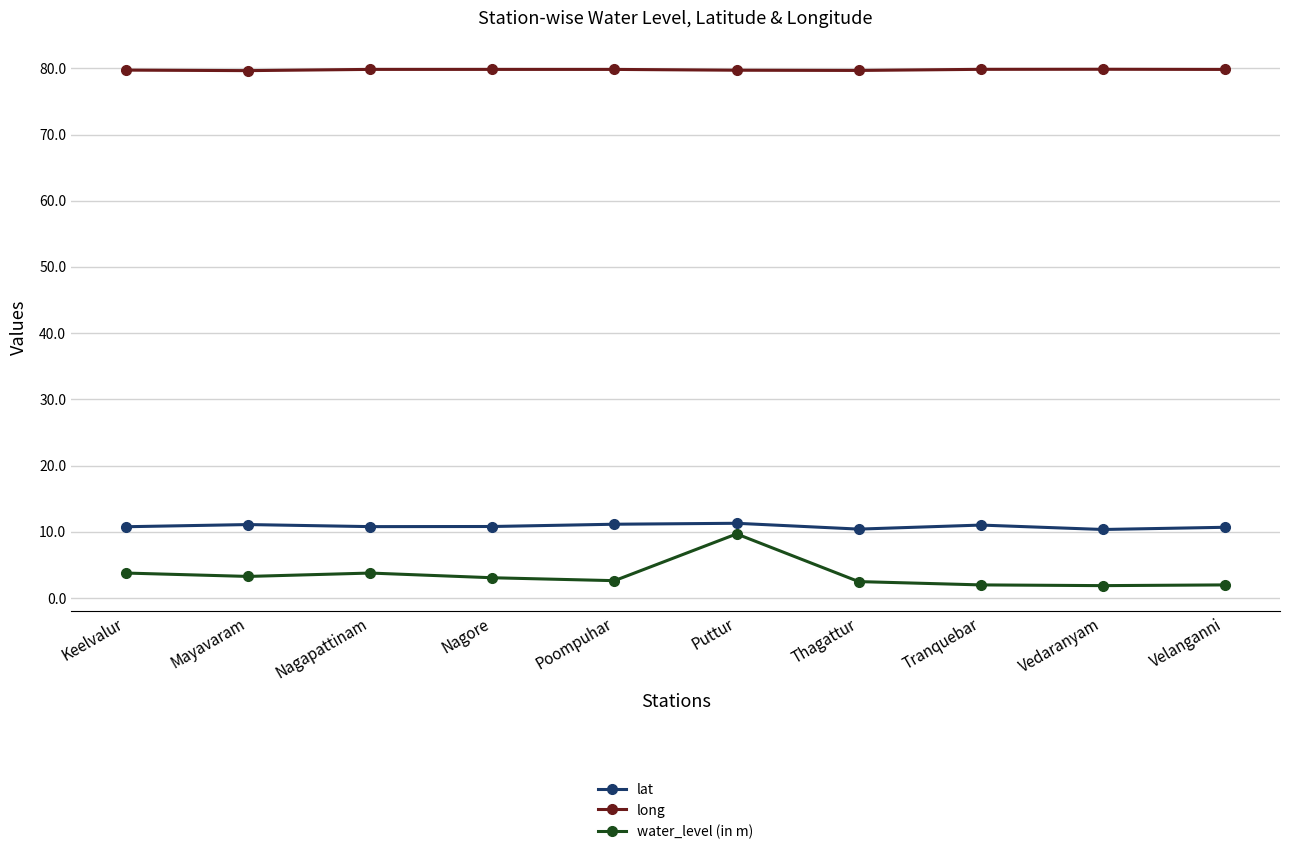

Count the number of categories in the chart.

10